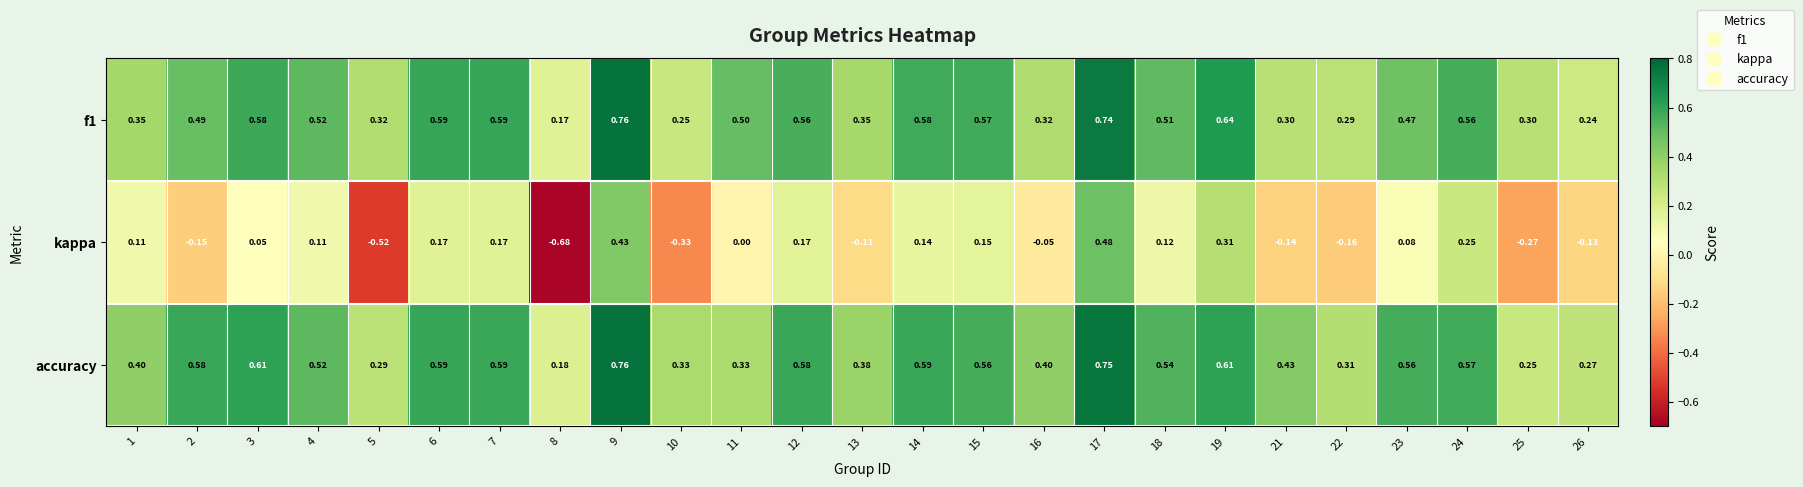

Is the value of kappa at 12 greater than the value of accuracy at 9?

No